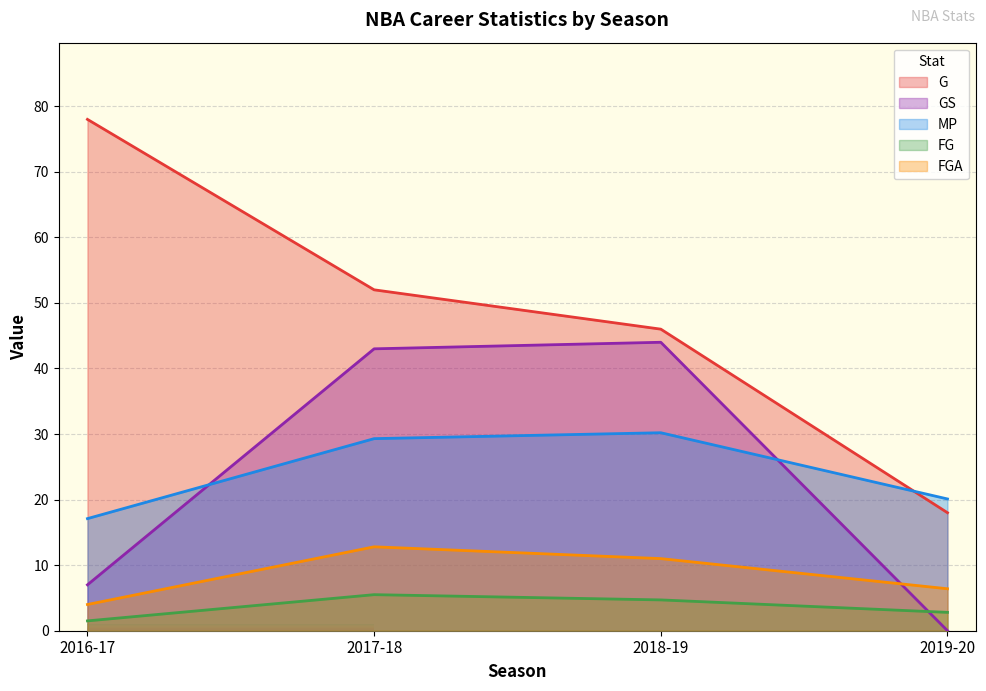

At how many categories does at least one series exceed 74?

1